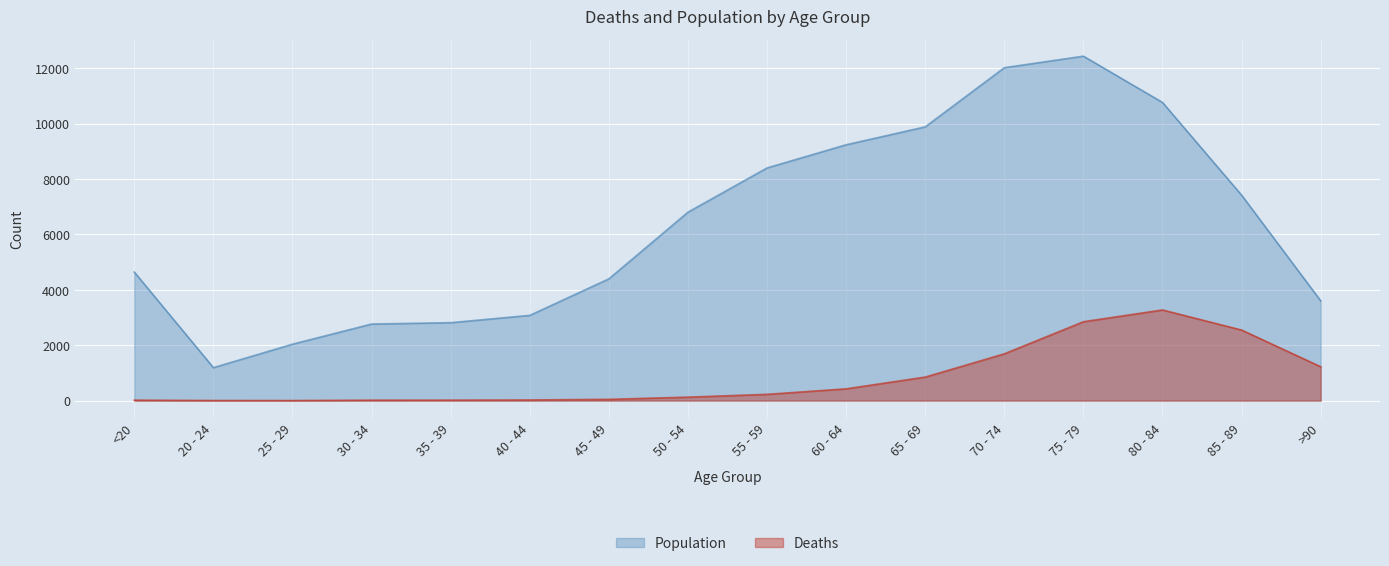

Reading left to right, extract all data points from this chart.

Deaths: 18	4	3	17	18	24	47	126	227	426	850	1690	2848	3273	2548	1224
Population: 4641	1191	2038	2765	2814	3078	4396	6803	8400	9236	9883	12018	12434	10764	7417	3604